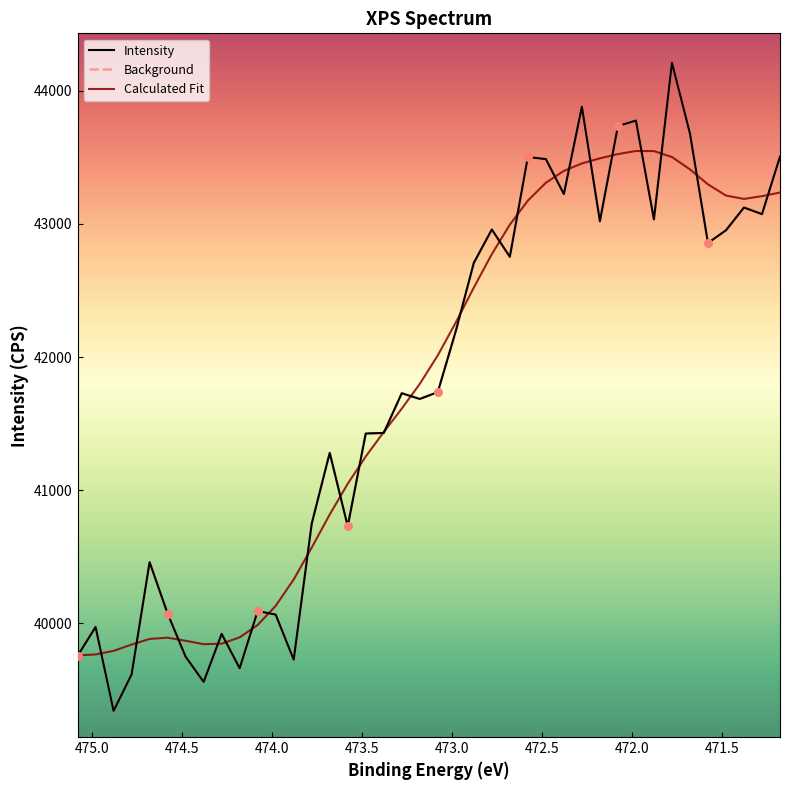

Which series has the largest total across all categories?

Intensity